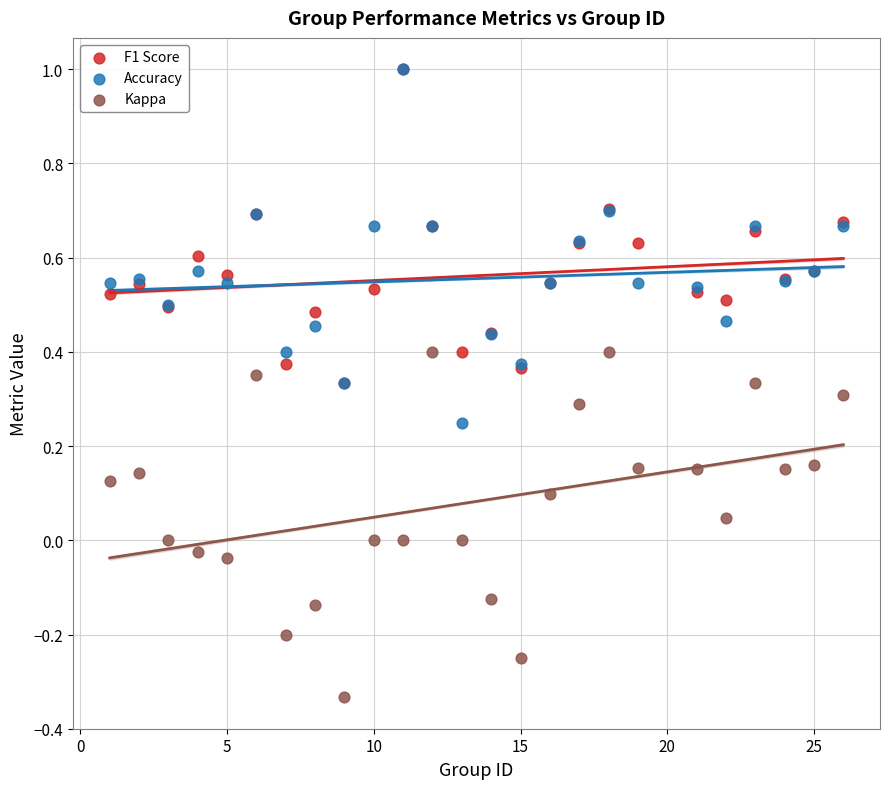

What are all the series names shown in the legend?

F1 Score, Accuracy, Kappa